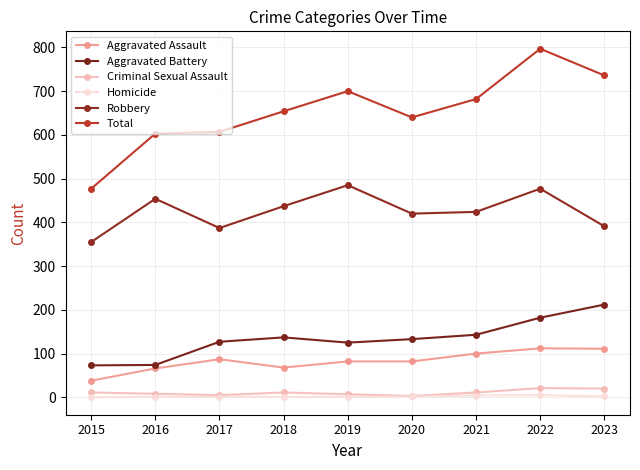

How many interior local peaks does the Aggravated Assault series have?

2